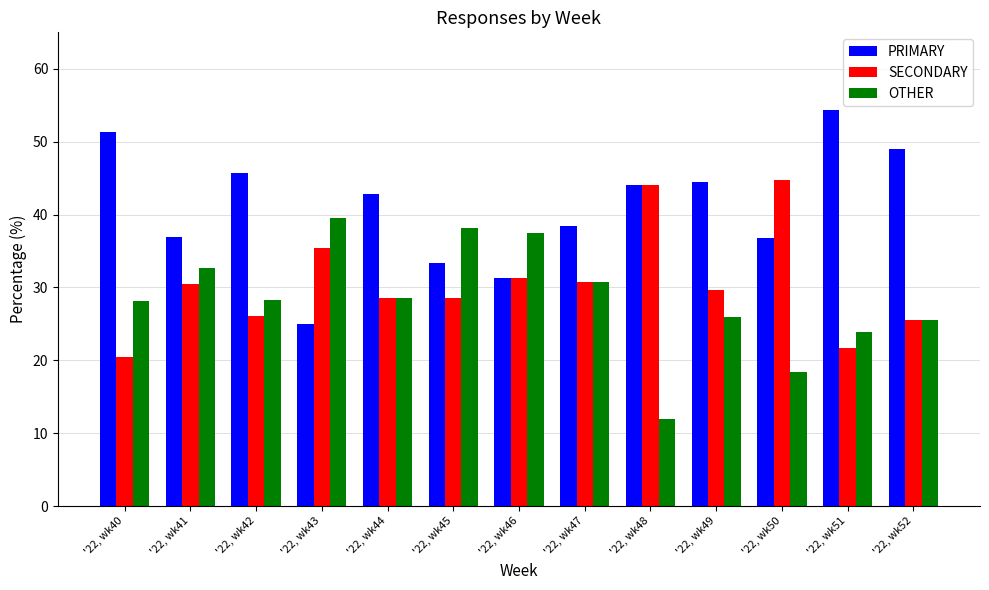

Which label corresponds to the largest value in the chart?

'22, wk51